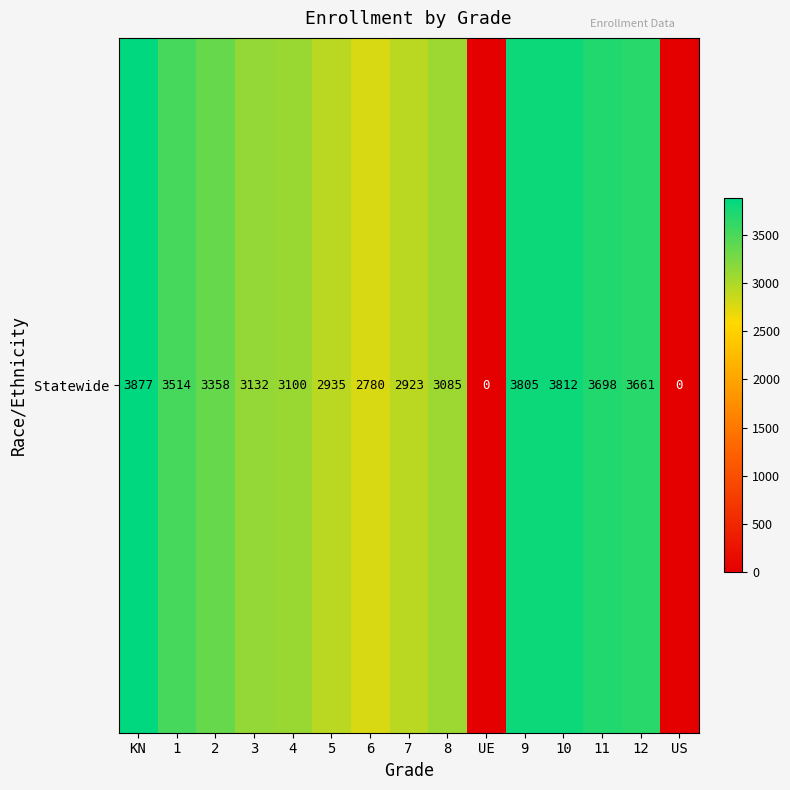

Where is the data nearest to the value 1938?

6